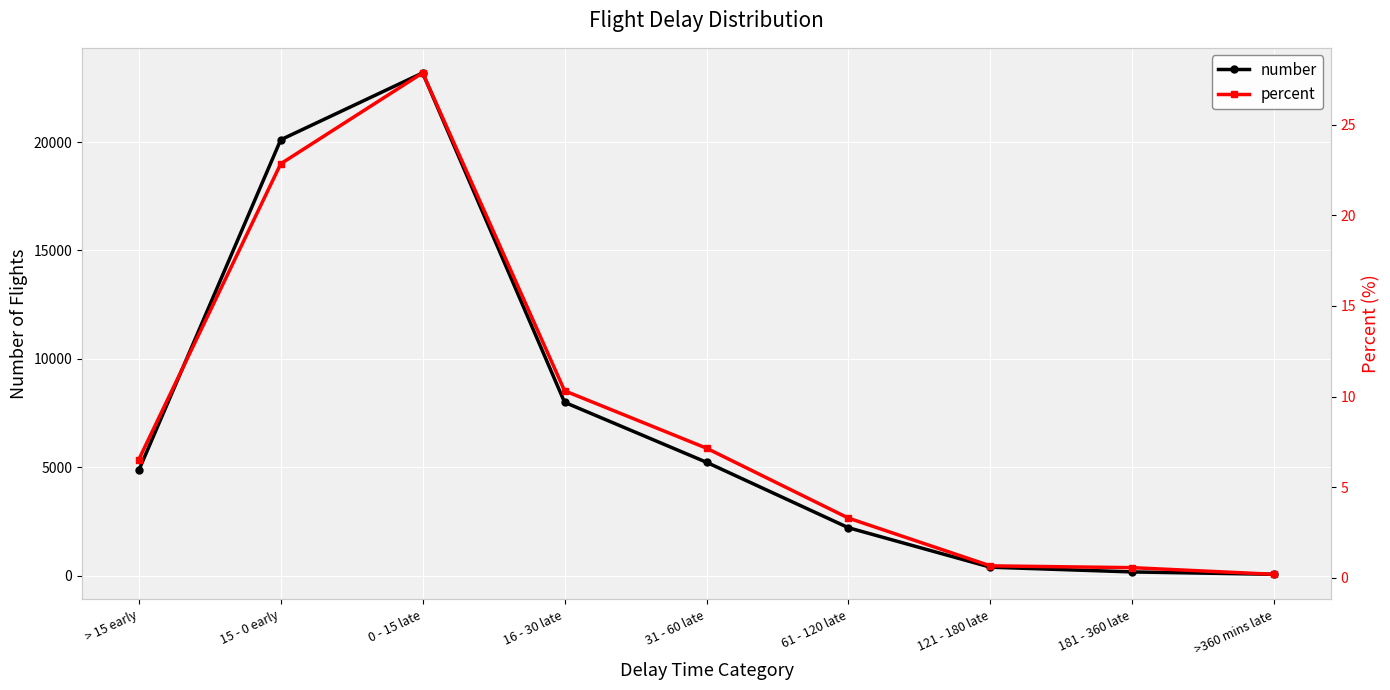

How many data points in number are above 4863?

4